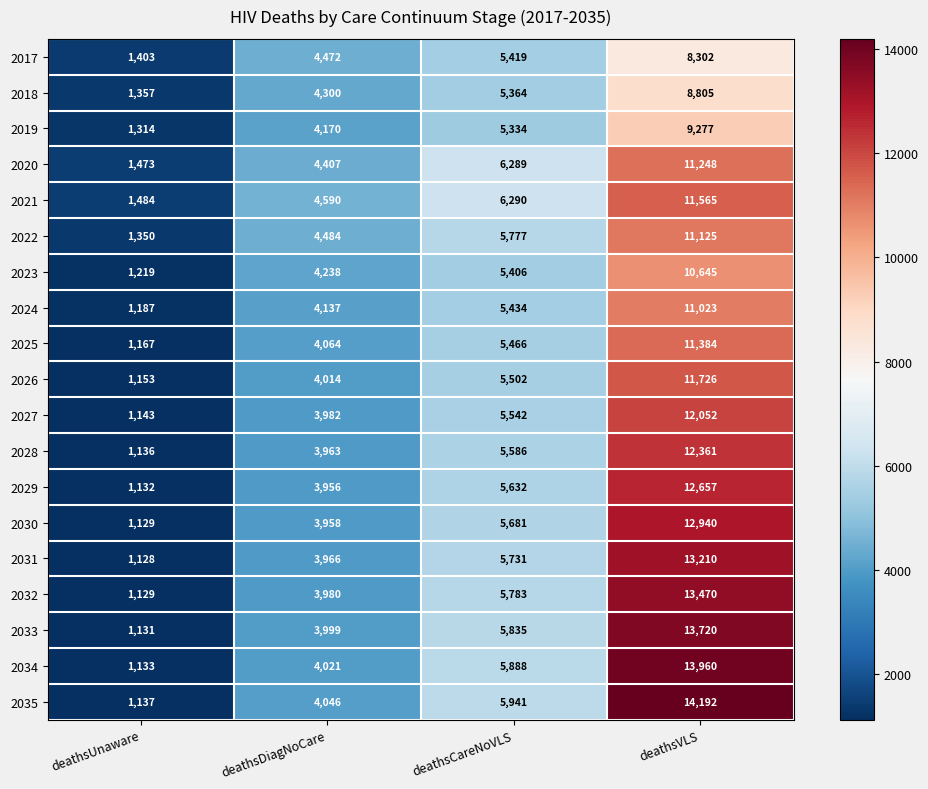

Count the 2023 values in the range 4238 to 10645.

3